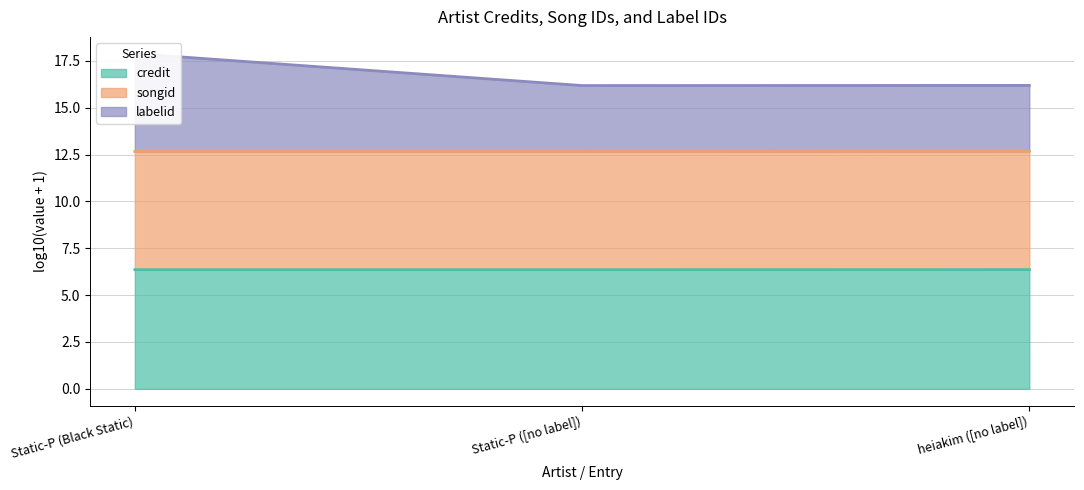

True or false: credit has a value of 6.4 at heiakim ([no label]).

True